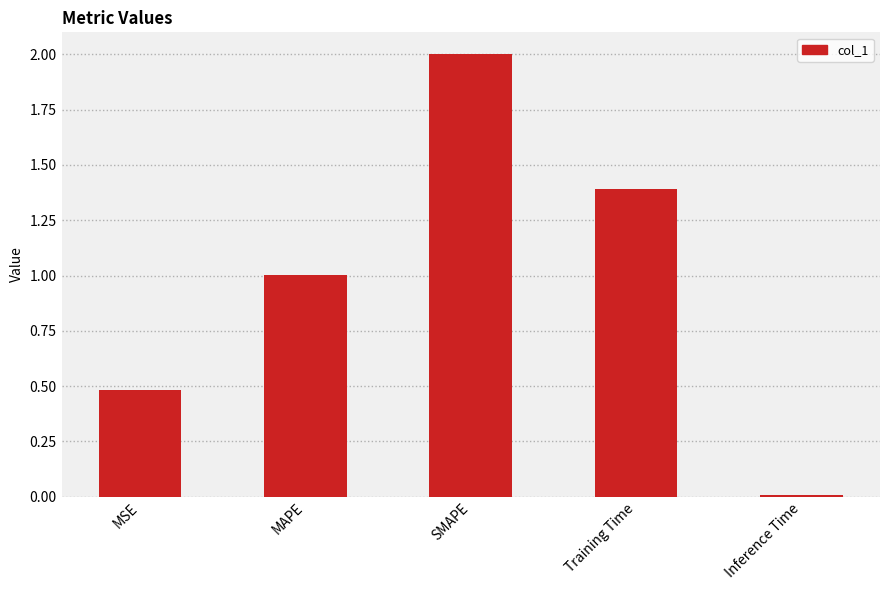

List the labels in order of value, largest first.

SMAPE, Training Time, MAPE, MSE, Inference Time